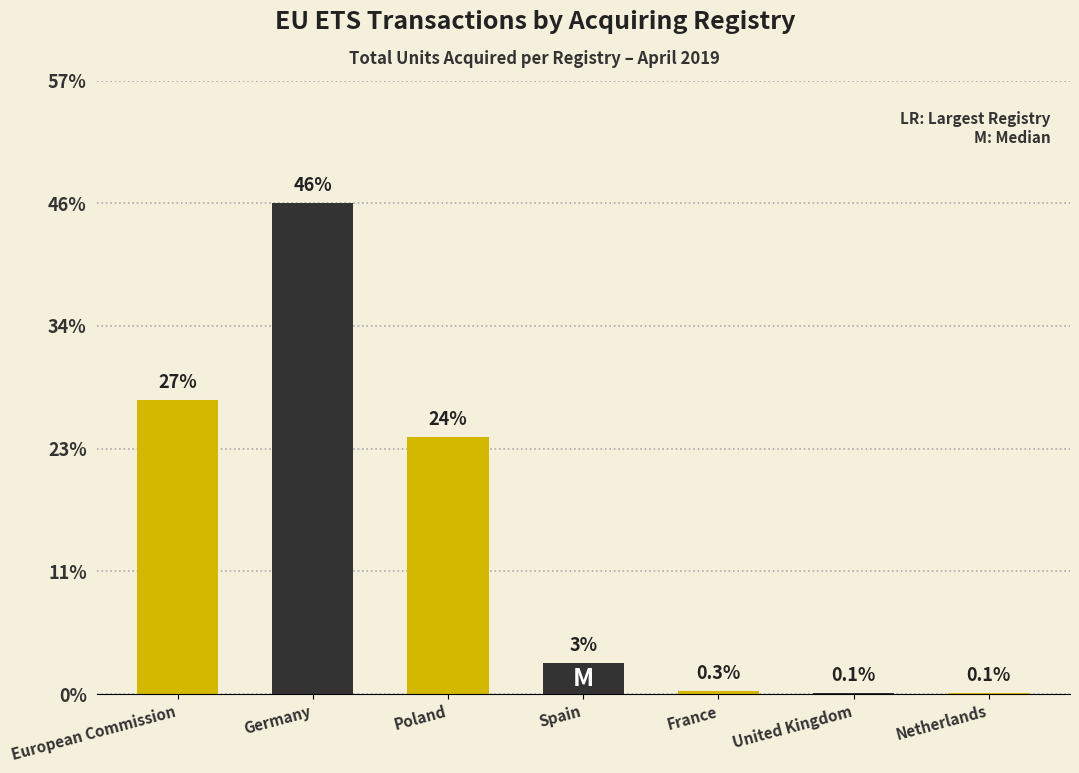

Rank the categories by value from lowest to highest.

Netherlands, United Kingdom, France, Spain, Poland, European Commission, Germany